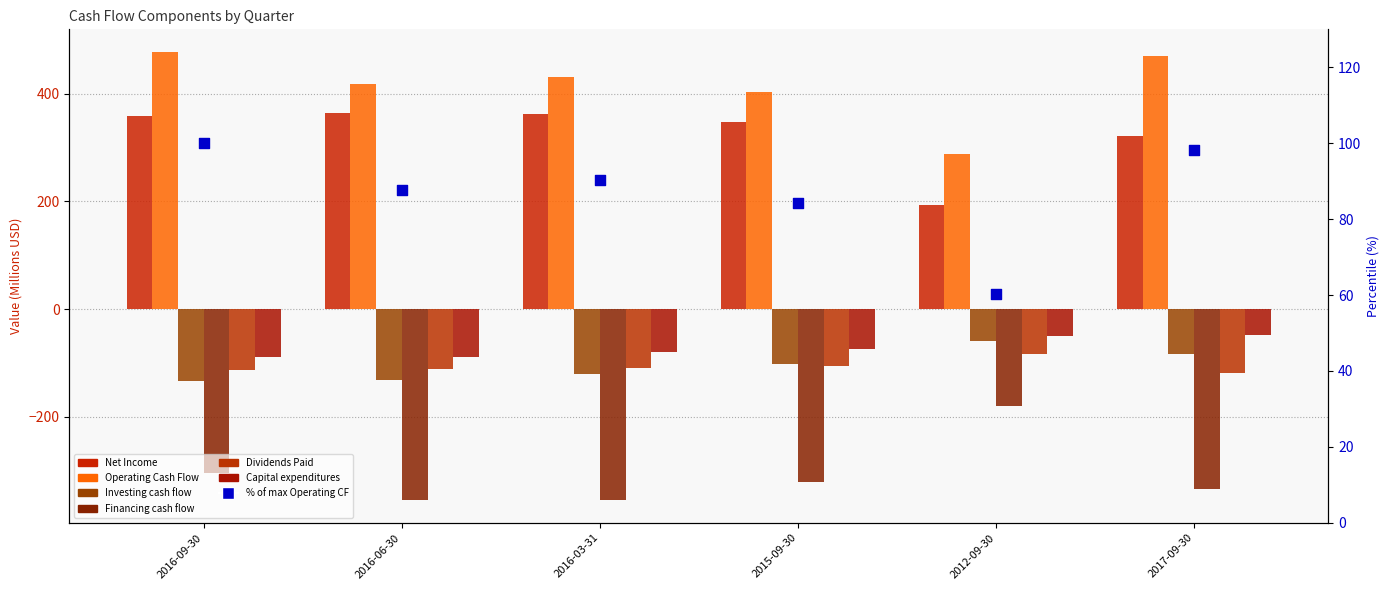

Which series contains the highest Y value?

Operating Cash Flow